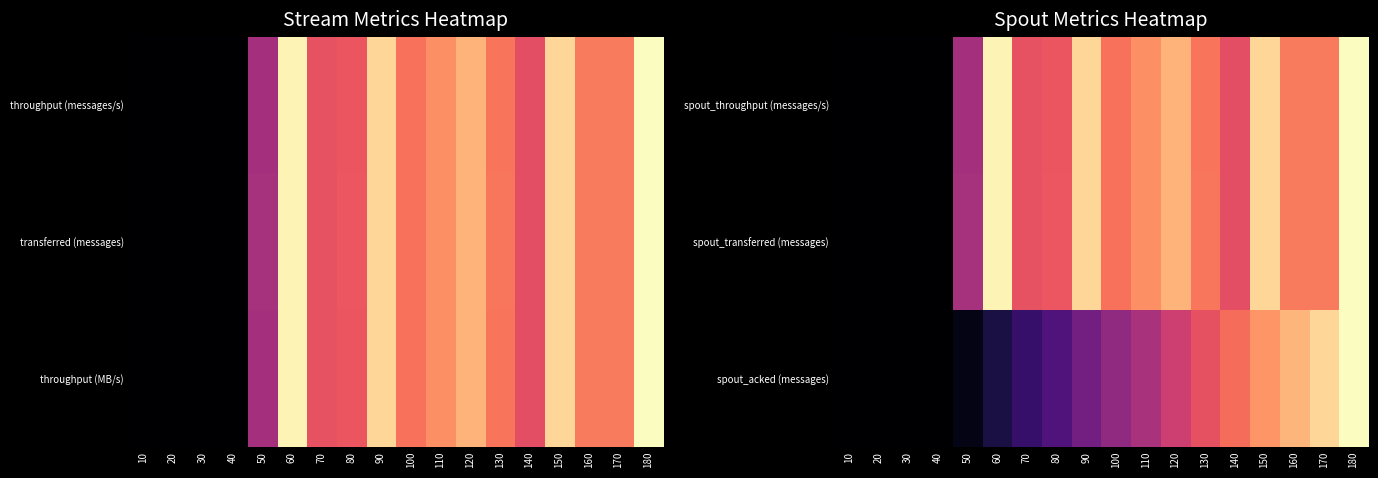

Which has a higher value, 140 or 60?

60